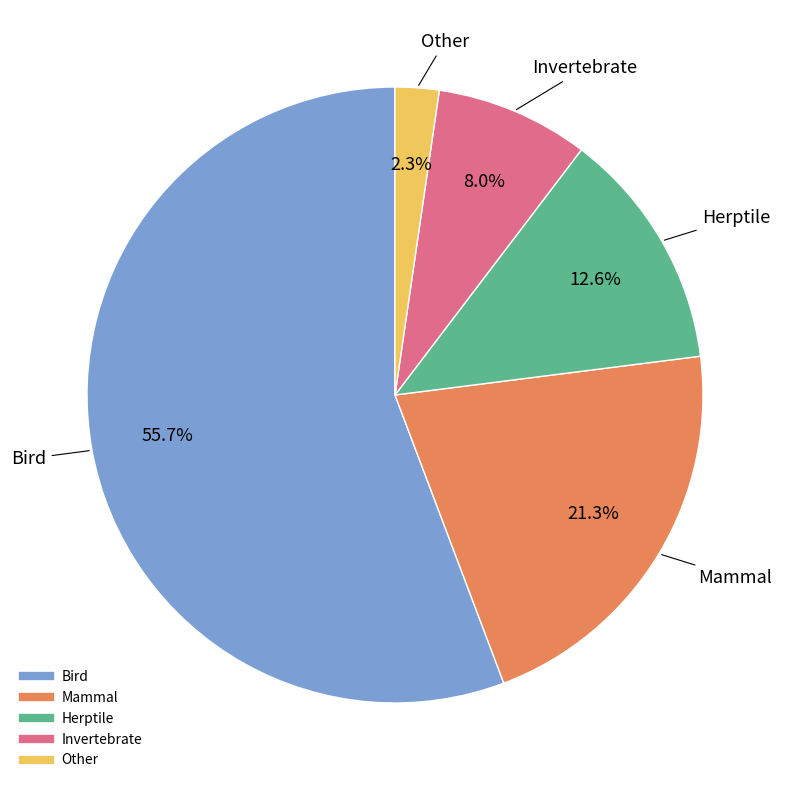

To the nearest percent, what percentage of the pie is Bird?

56%